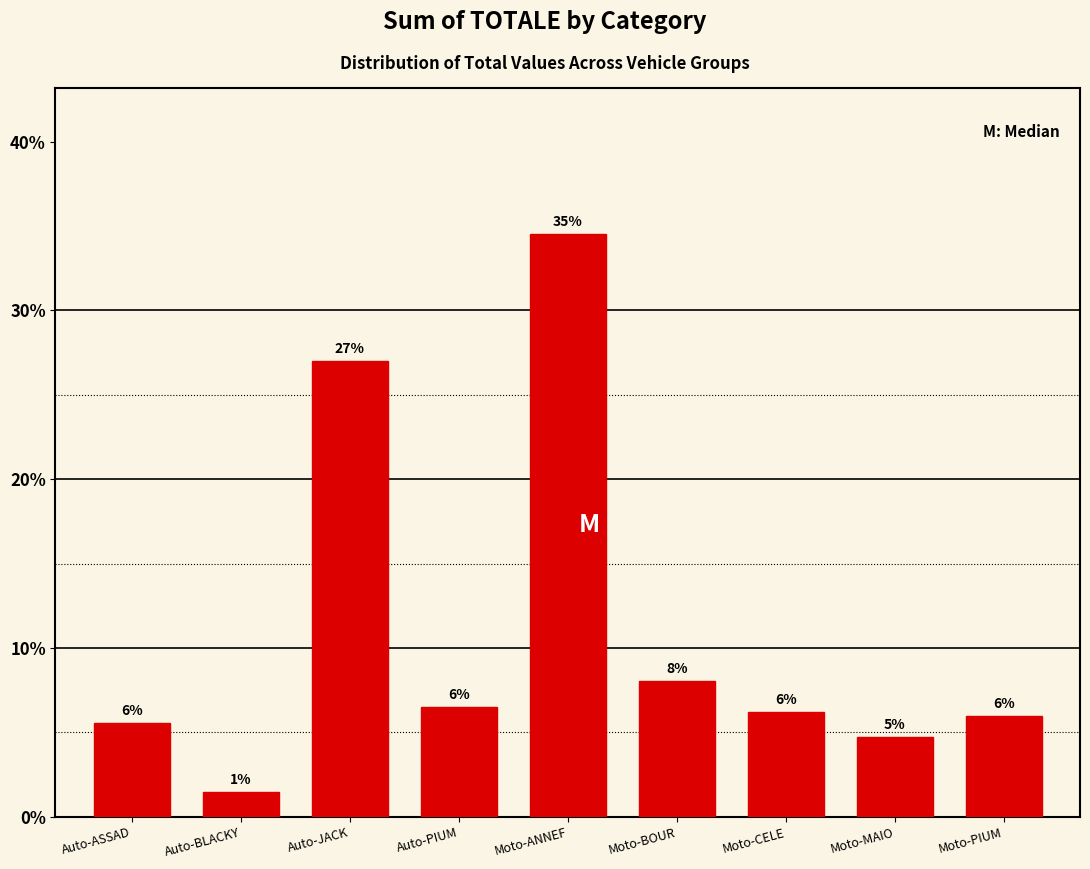

Where is the data nearest to the value 17?

Moto-BOUR